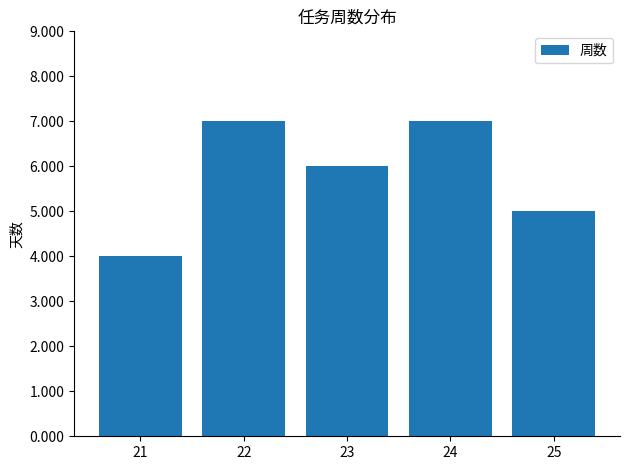

The chart shows a value of 4 at 21. True or false?

True